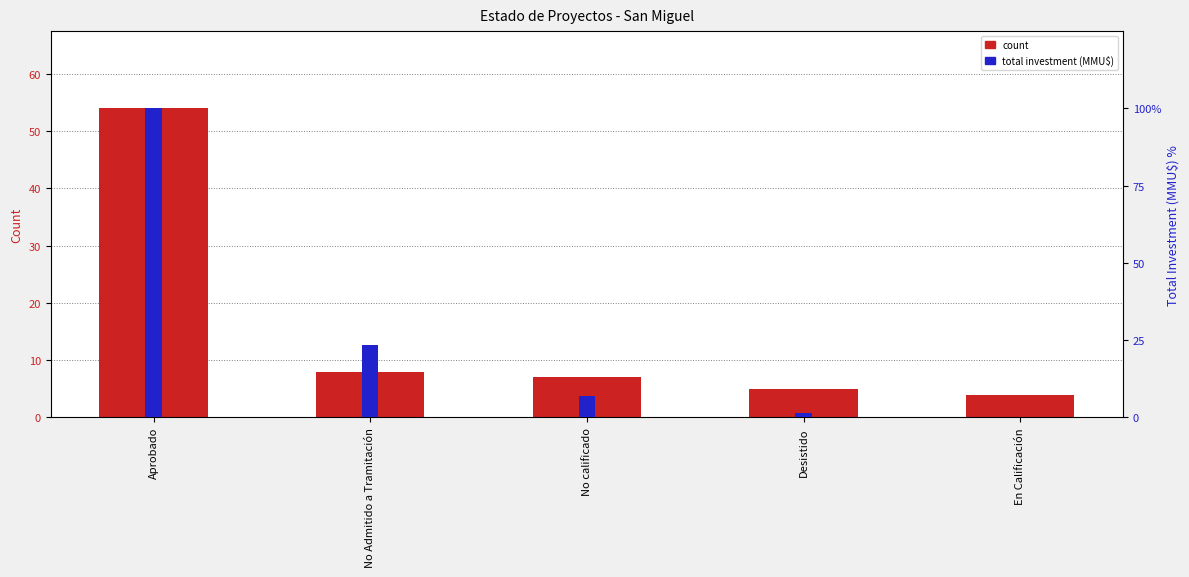

How many bars are there in total?

10